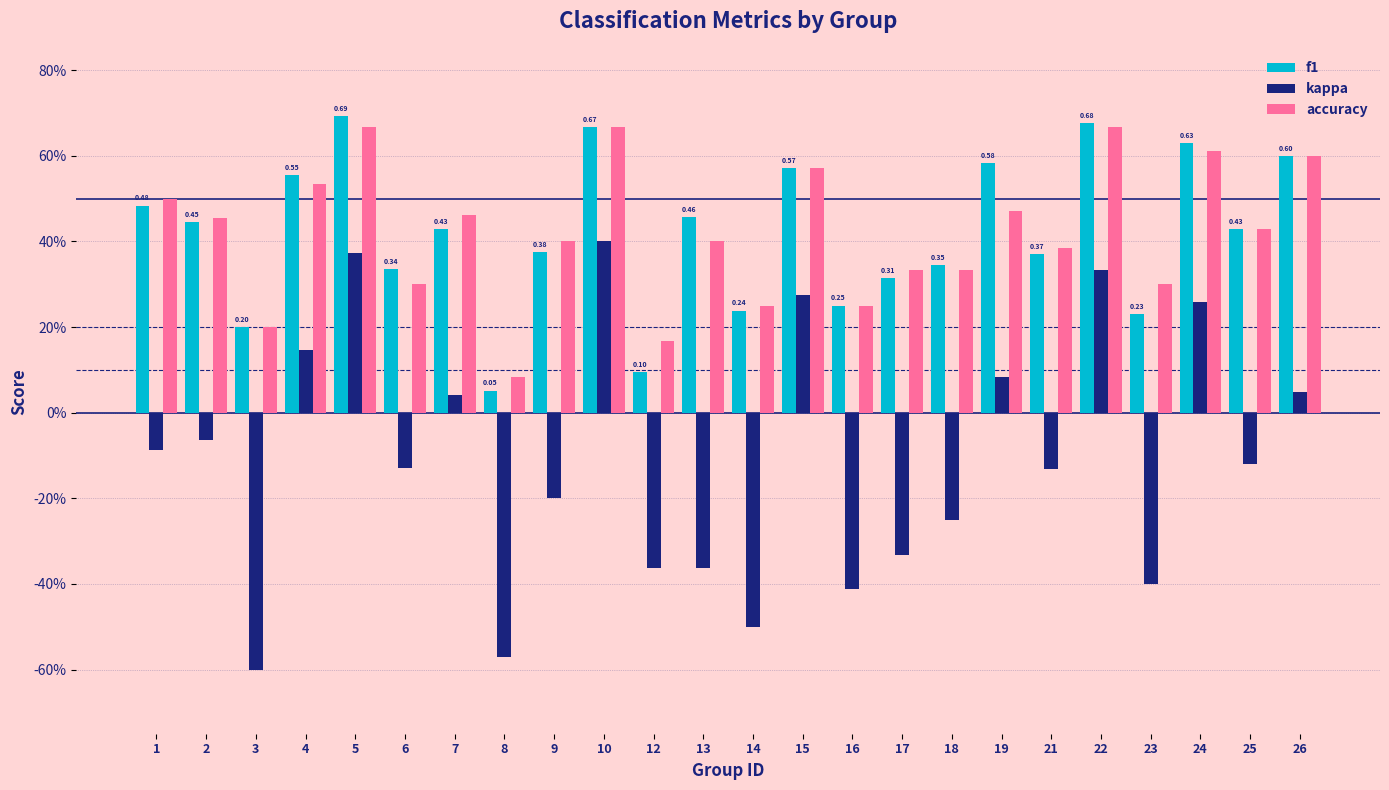

What is the value of the kappa bar at the 9th from the left?

-0.2